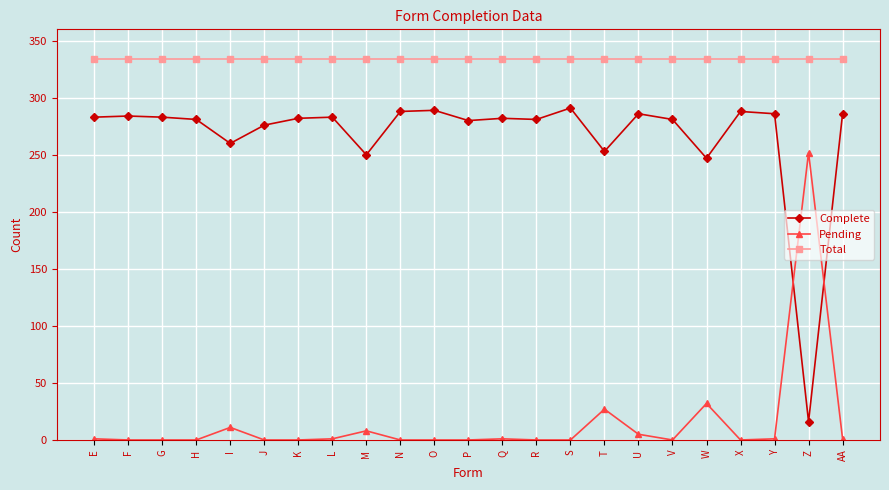

Between I and P, which series saw the biggest shift?

Complete